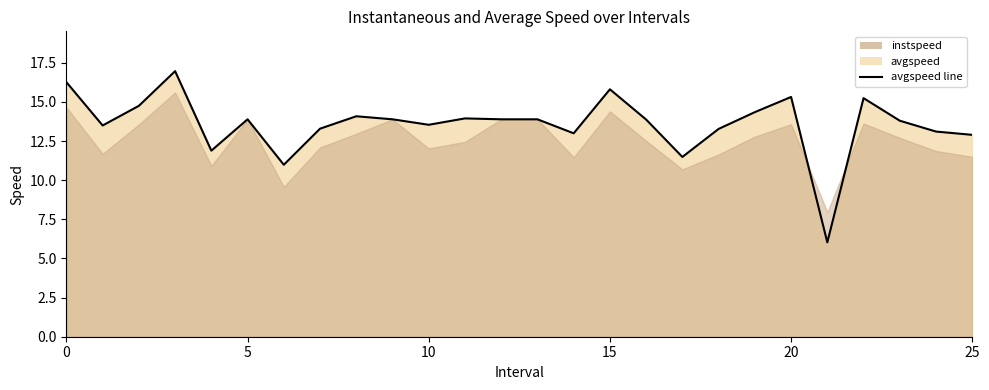

What is the greatest value displayed?

17.0